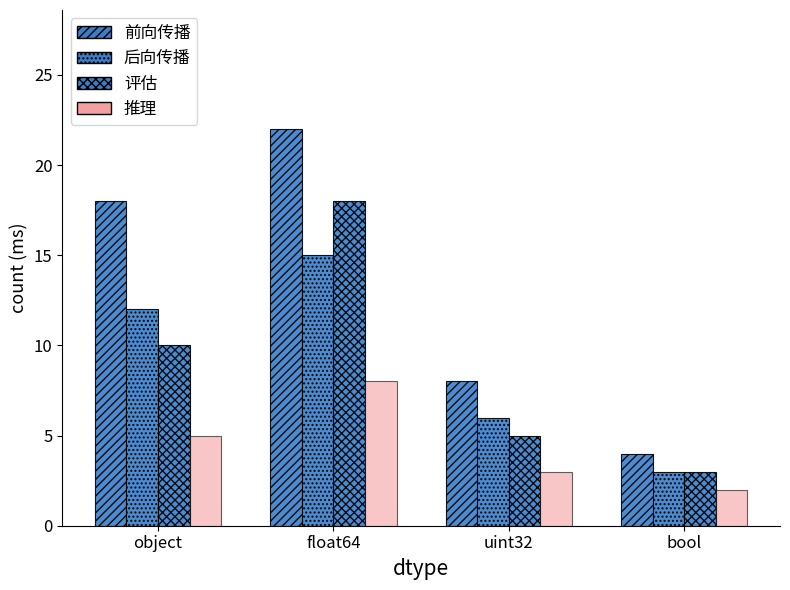

The 前向传播 series shows 11 at uint32. True or false?

False